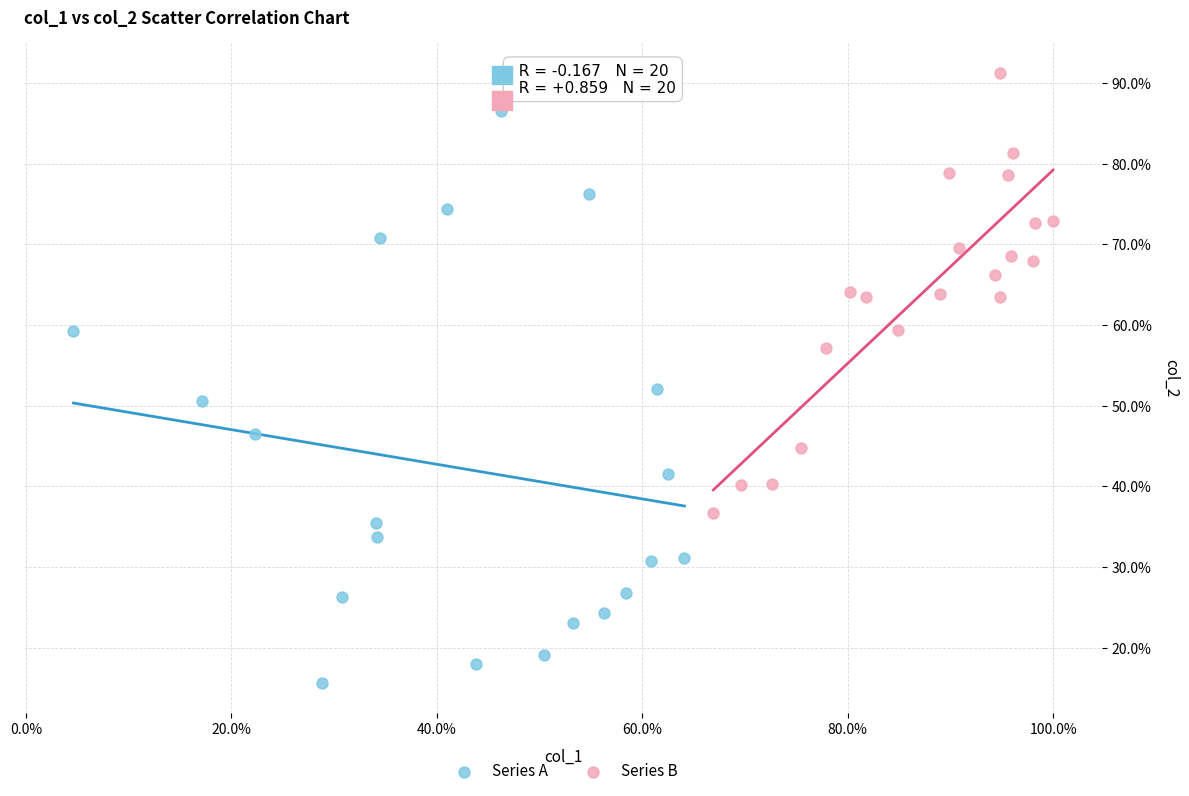

Which series has the widest spread of Y values?

Series A